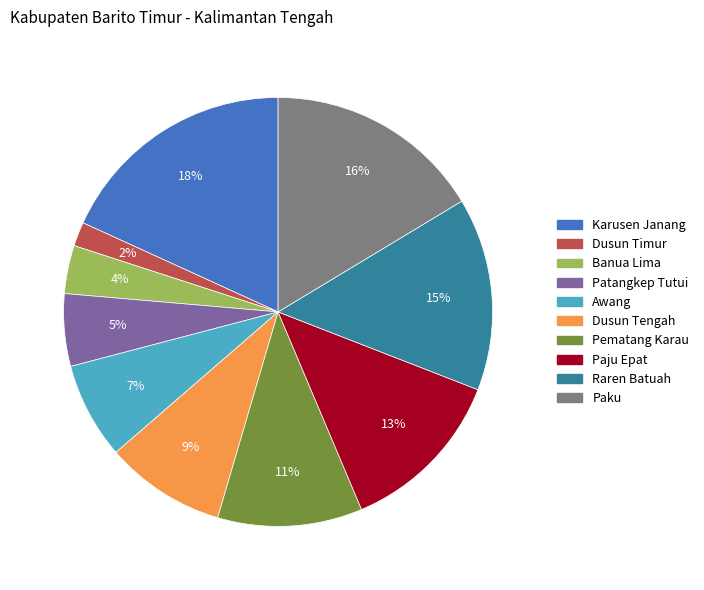

Which category has the biggest portion of the pie?

Karusen Janang